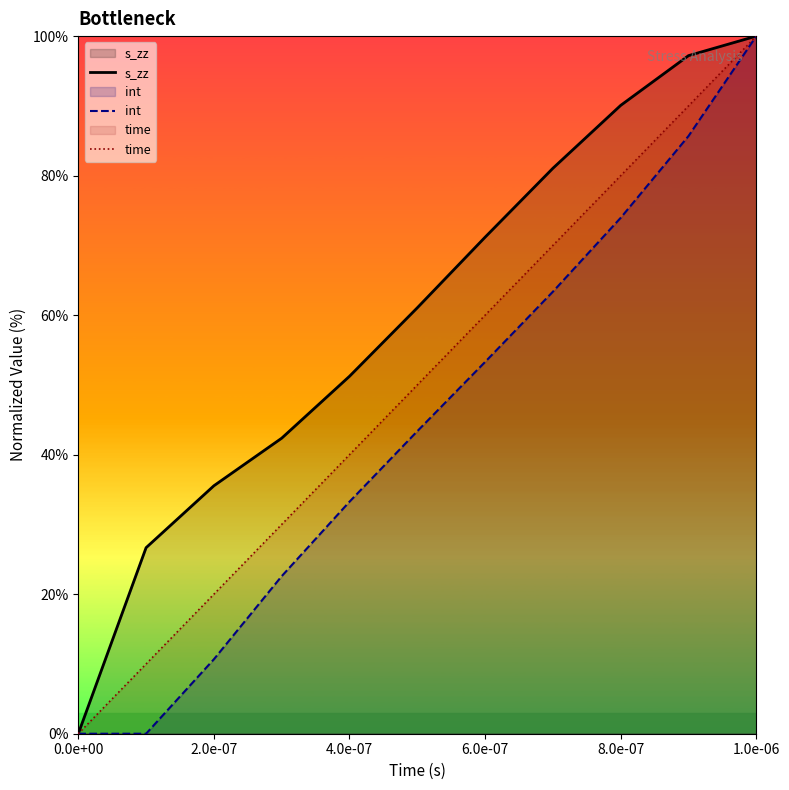

Which series has the largest total across all categories?

s_zz